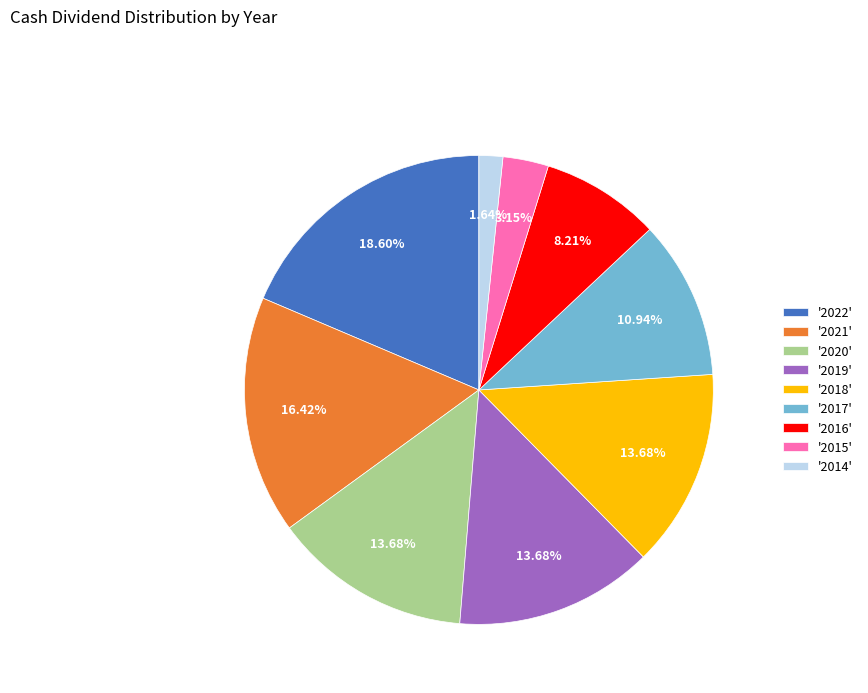

Approximately how many times larger is the value at '2017' compared to '2015'?

3.5